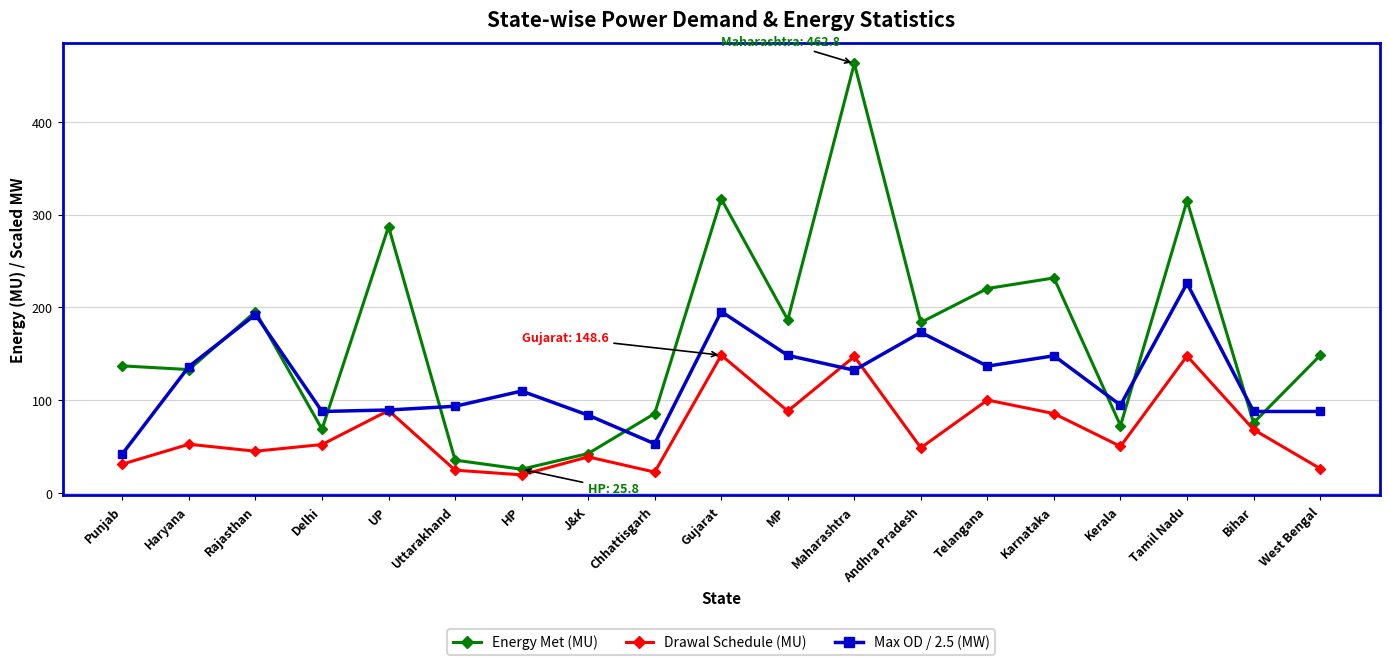

What position from the right is Haryana?

18